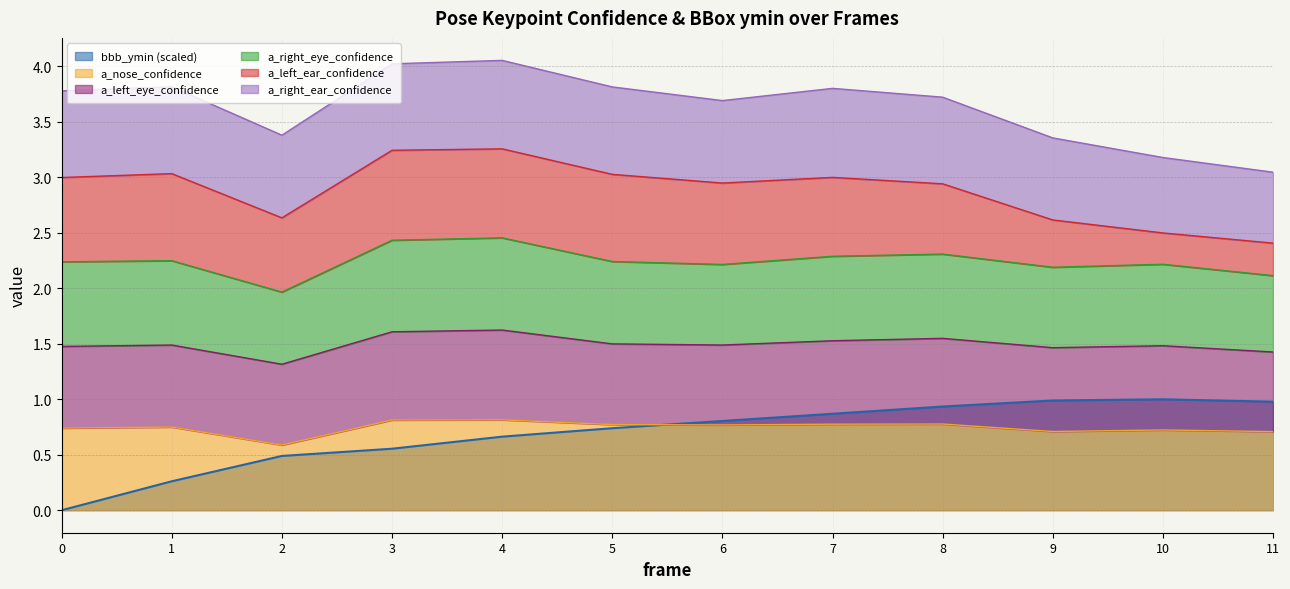

Which series changed the most between 4 and 8?

bbb_ymin